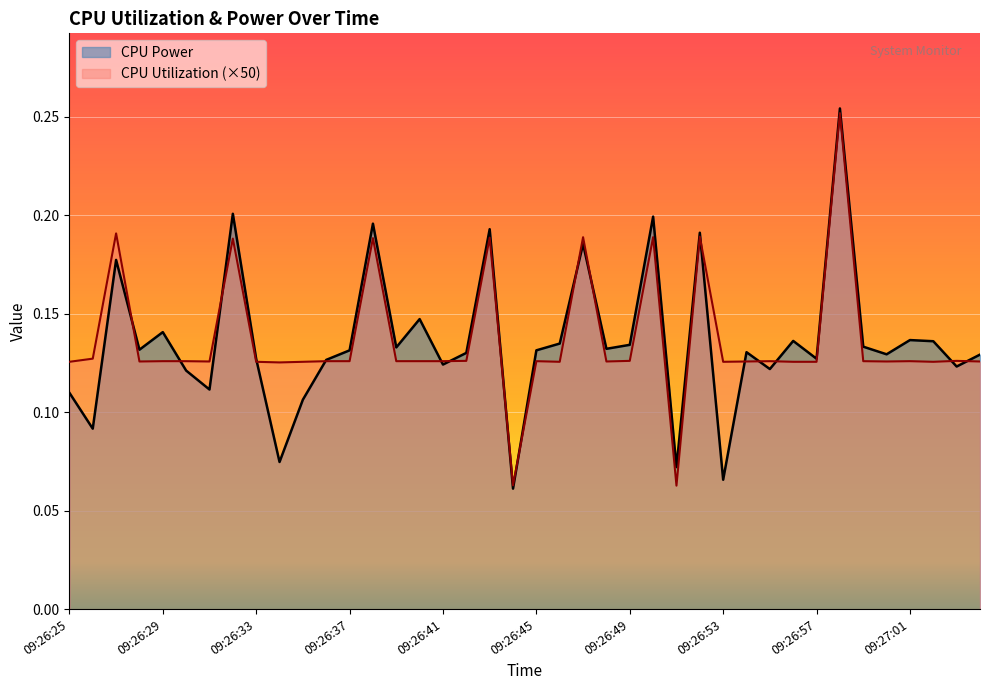

Which category has the lowest value across all series?

09:26:44